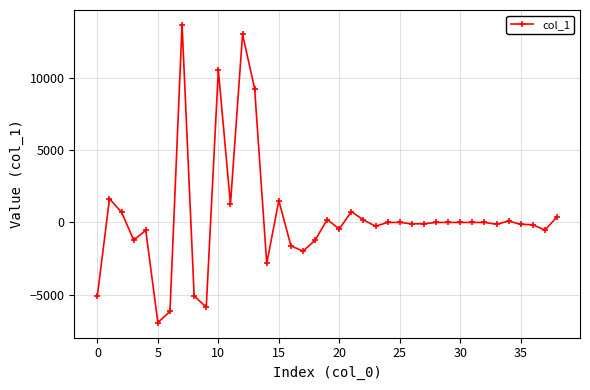

What is the smallest value displayed?

-6945.6